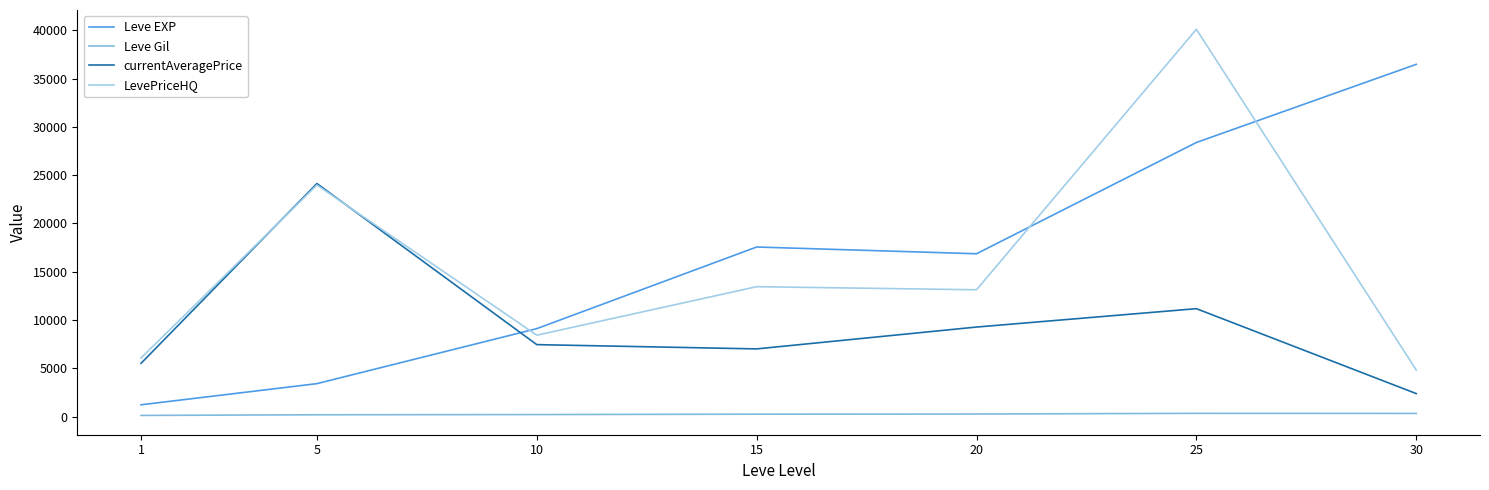

Where do currentAveragePrice and Leve EXP first cross each other?

5 and 10